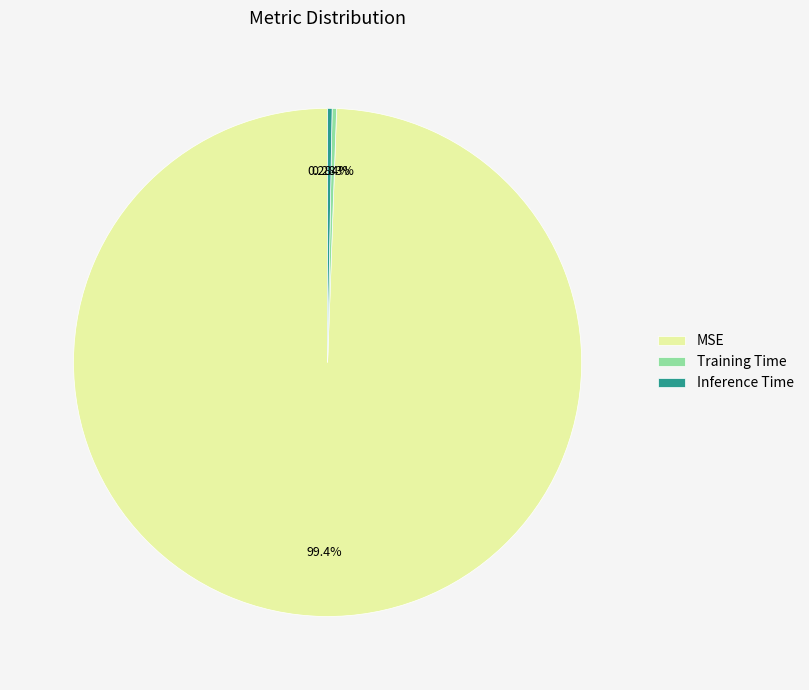

Is there any slice that represents more than half of the pie?

Yes